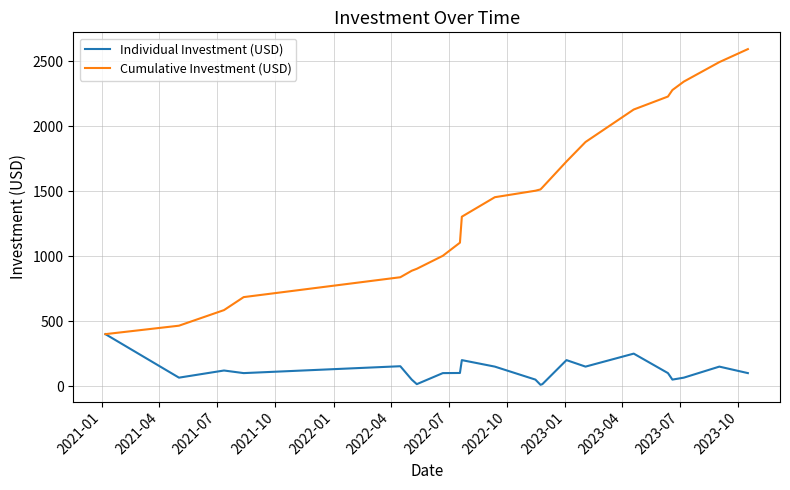

At how many categories does at least one series exceed 257?

22